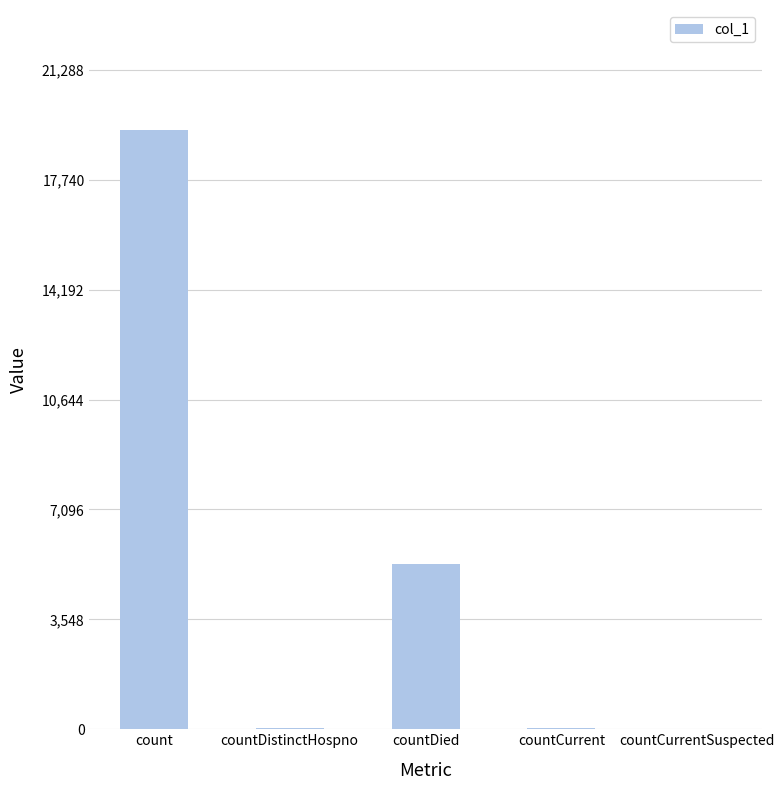

How many distinct data groups are displayed?

1